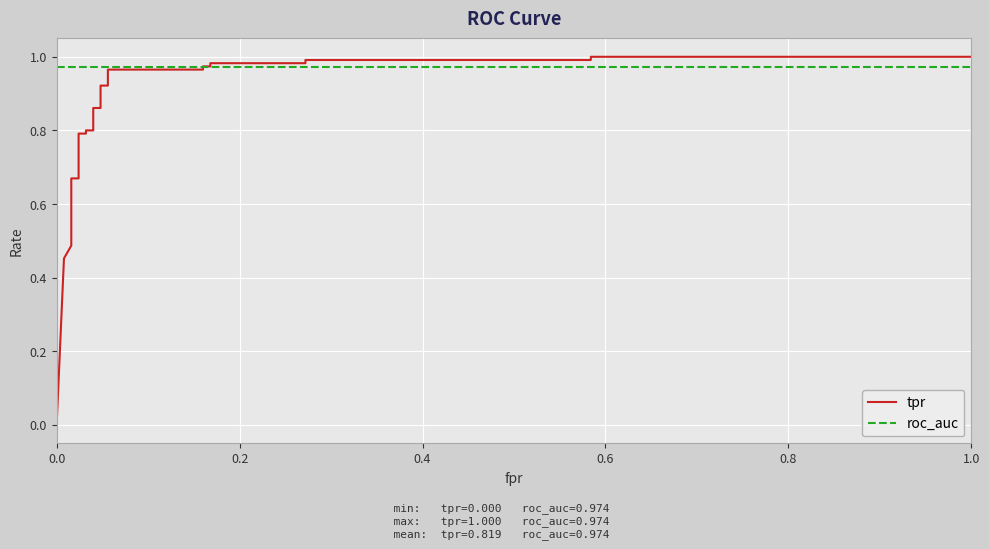

List the series in order of their peak value, lowest first.

roc_auc, tpr